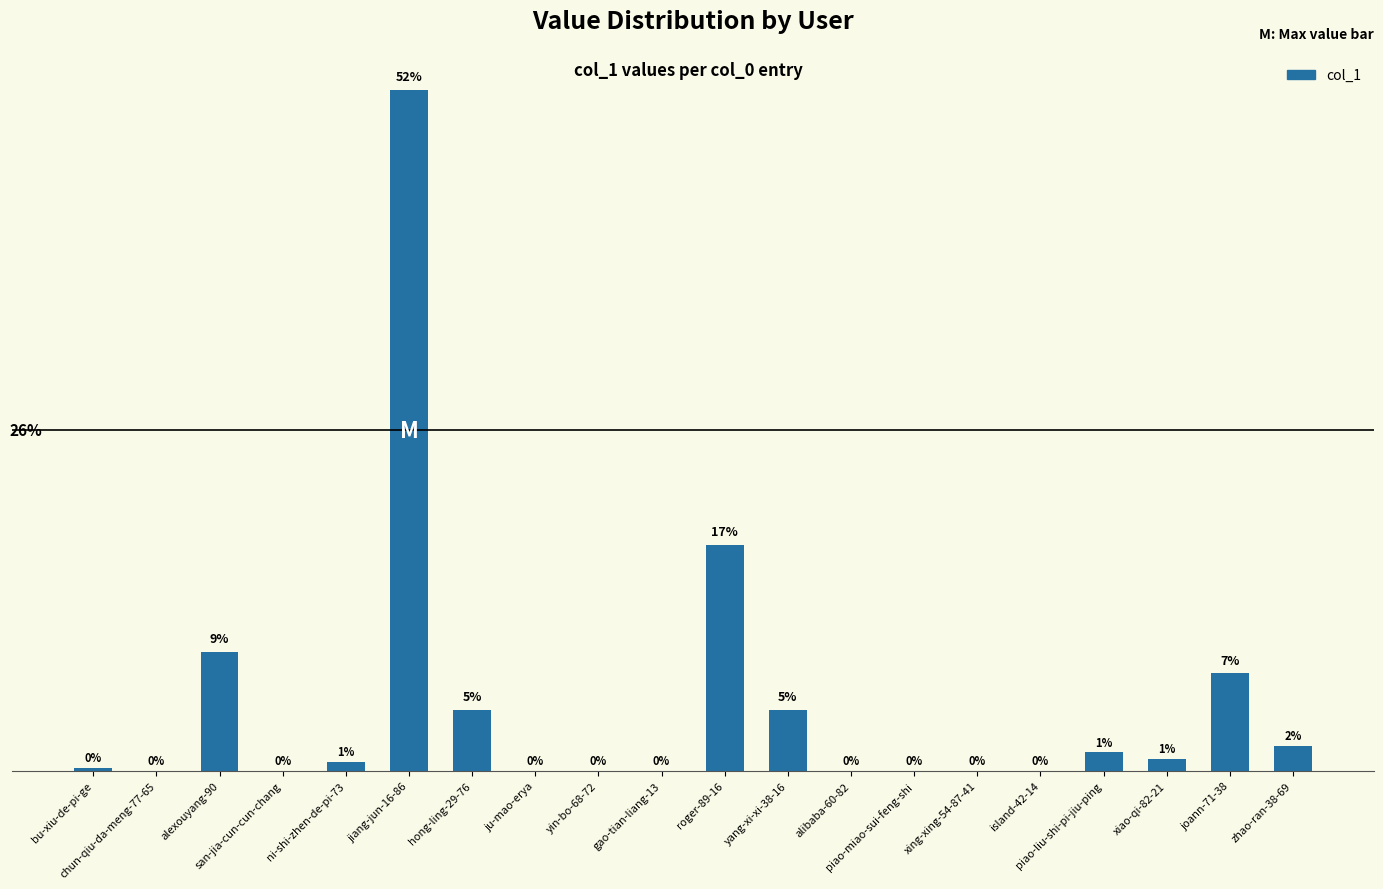

What is the difference between the values at zhao-ran-38-69 and ni-shi-zhen-de-pi-73?

1.2